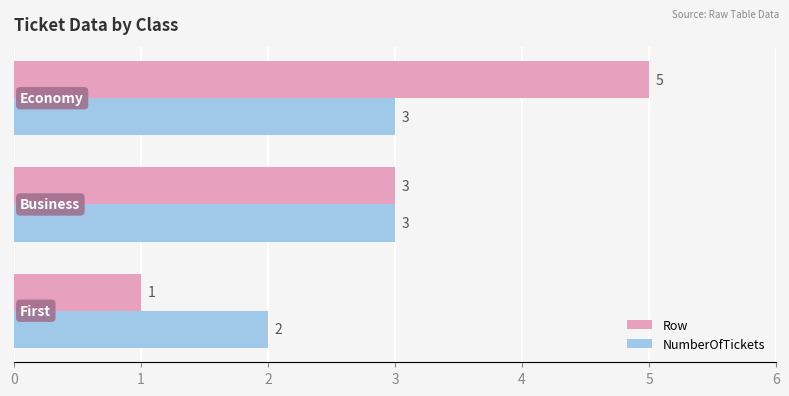

What are all the series names shown in the legend?

Row, NumberOfTickets